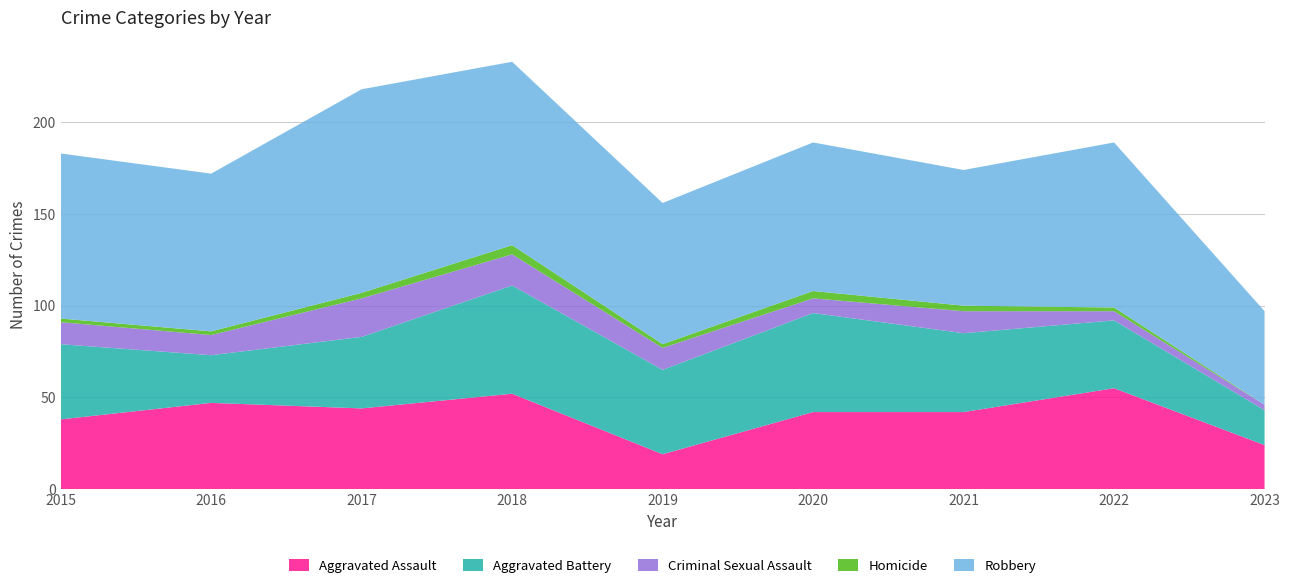

Reading left to right, extract all data points from this chart.

Aggravated Assault: 38	47	44	52	19	42	42	55	24
Aggravated Battery: 41	26	39	59	46	54	43	37	19
Criminal Sexual Assault: 12	11	21	17	12	8	12	5	3
Homicide: 2	2	3	5	2	4	3	2	0
Robbery: 90	86	111	100	77	81	74	90	51